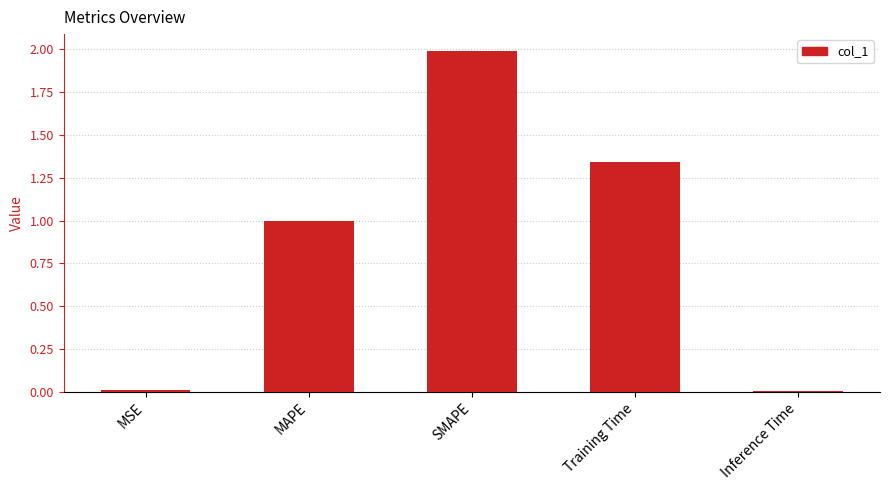

Which category has the highest value across all series?

SMAPE